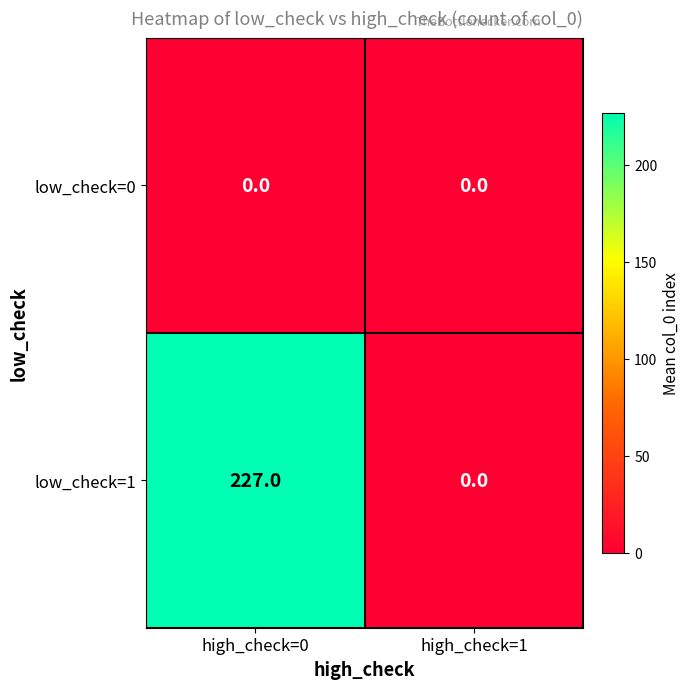

Is it true that low_check=1 equals 82 at high_check=1?

False